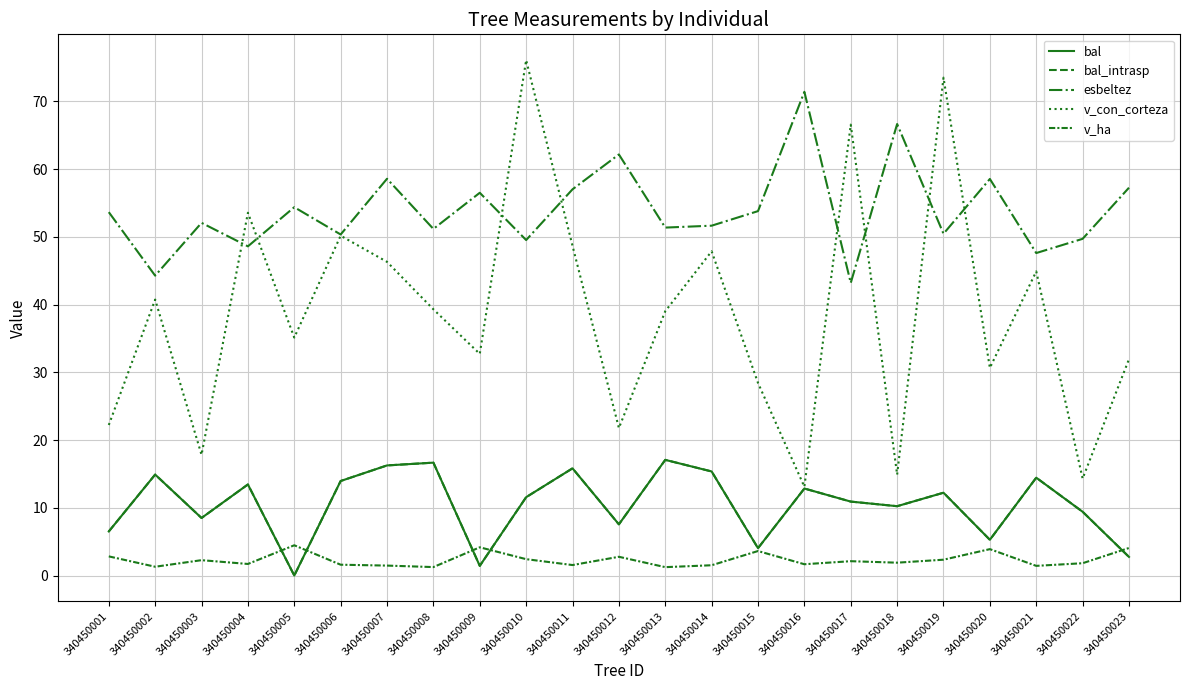

How many lines are shown in the chart?

5